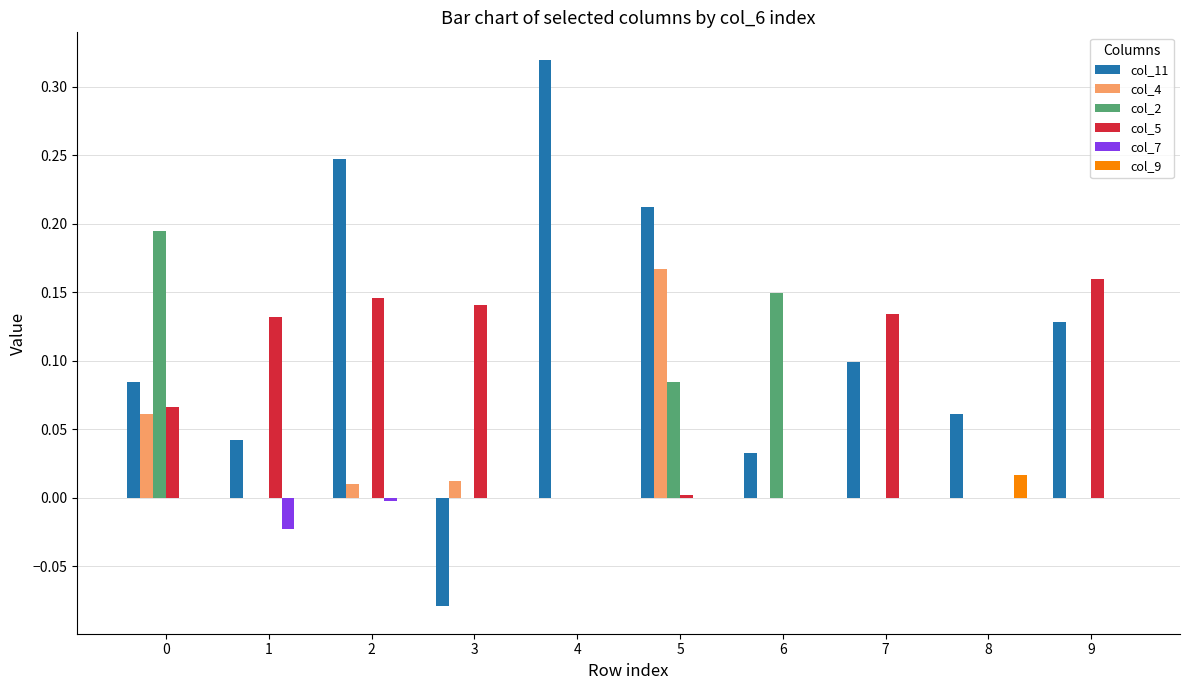

Is it true that col_5 equals 0.1 at 3?

True